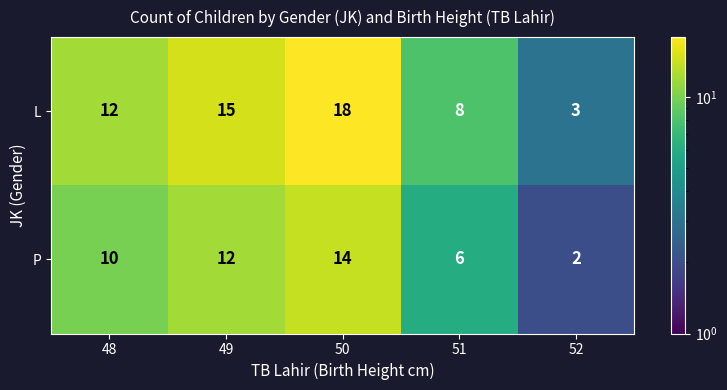

How many data points does each series have?

5